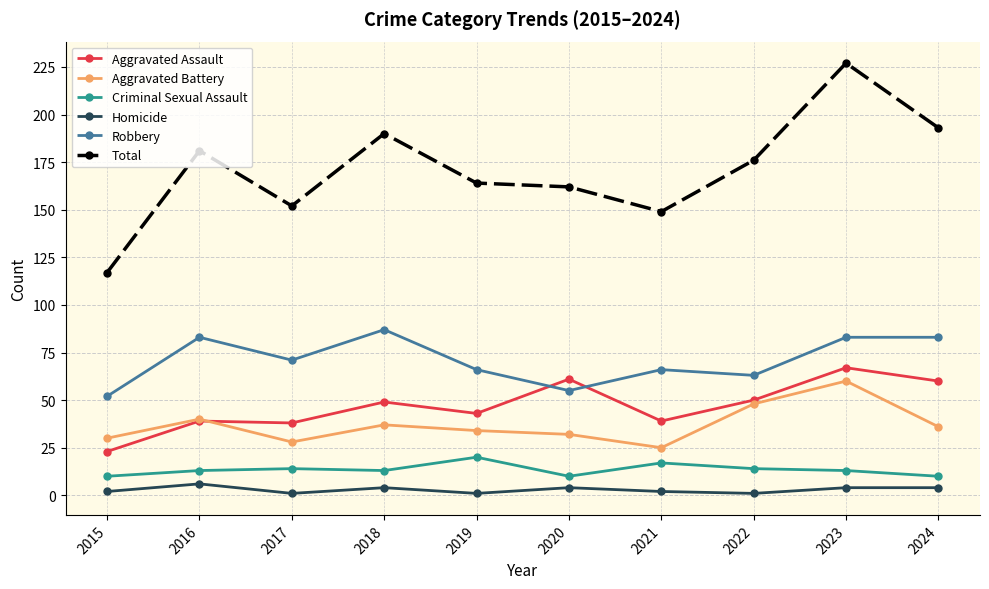

True or false: Criminal Sexual Assault and Total cross at least once.

False